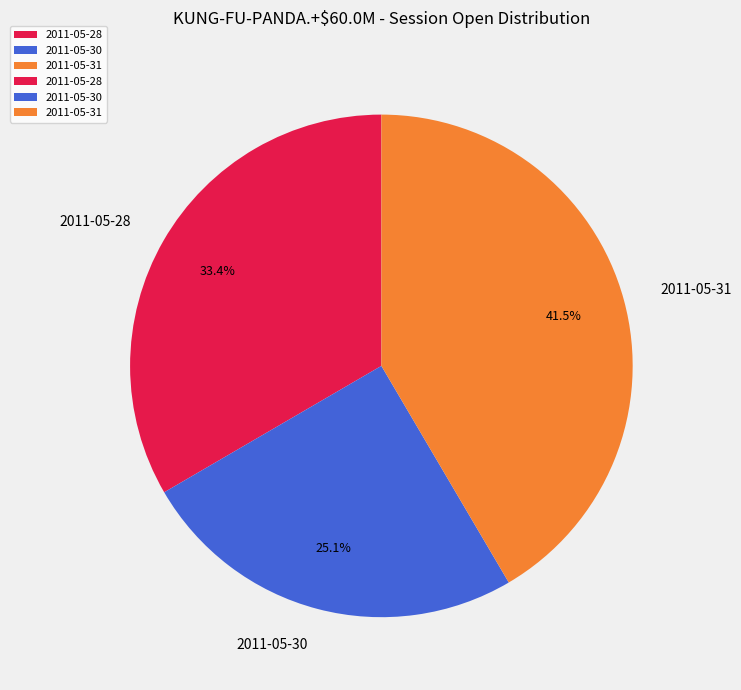

To the nearest percent, what is the difference between the largest and smallest slice percentages?

16%